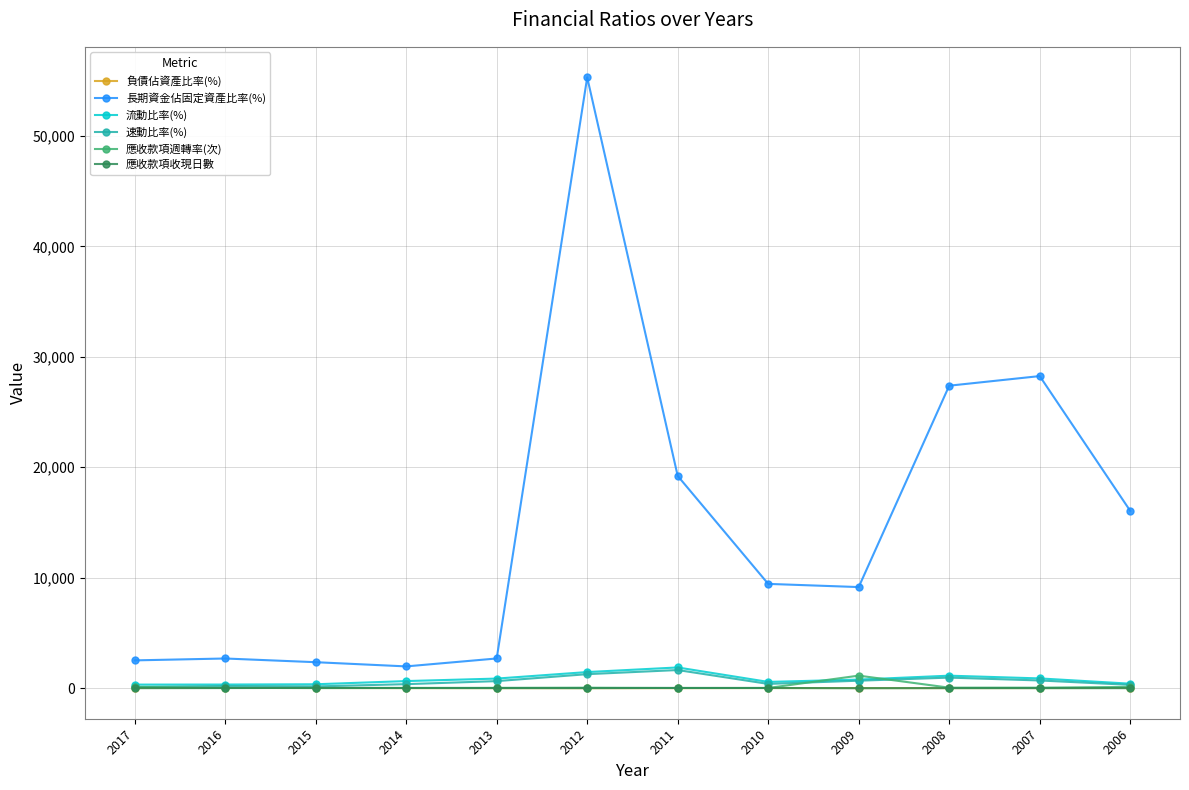

What is the difference between the second highest and second lowest values in the 長期資金佔固定資產比率(%) series?

25898.8